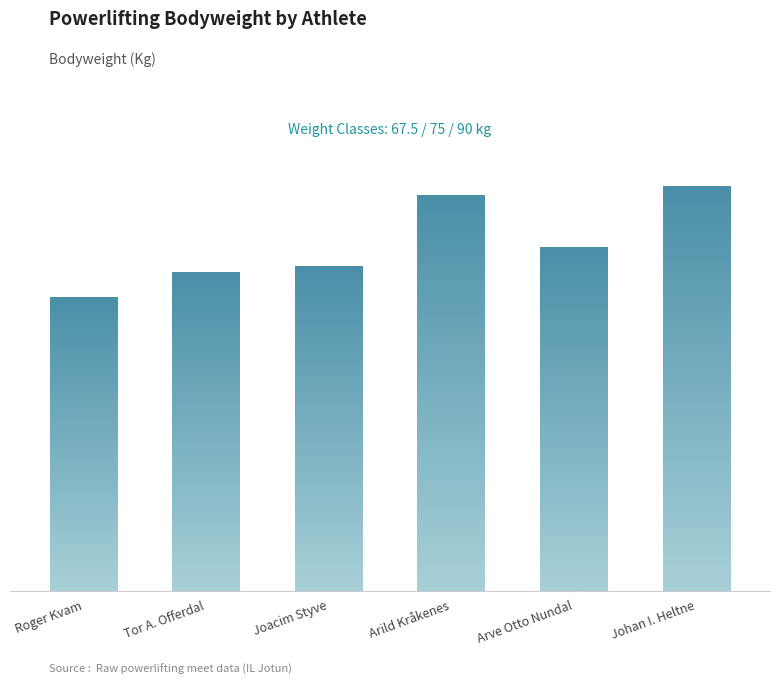

What is the difference between the maximum and minimum values?

24.3